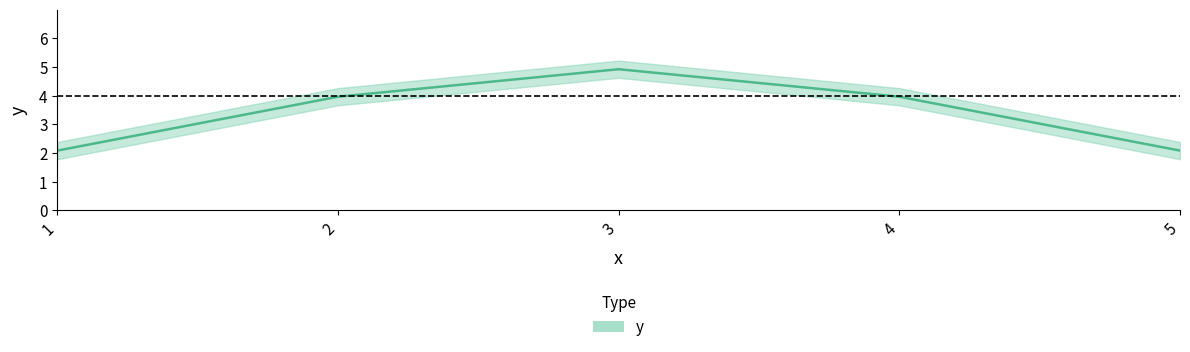

What is the greatest value displayed?

4.9